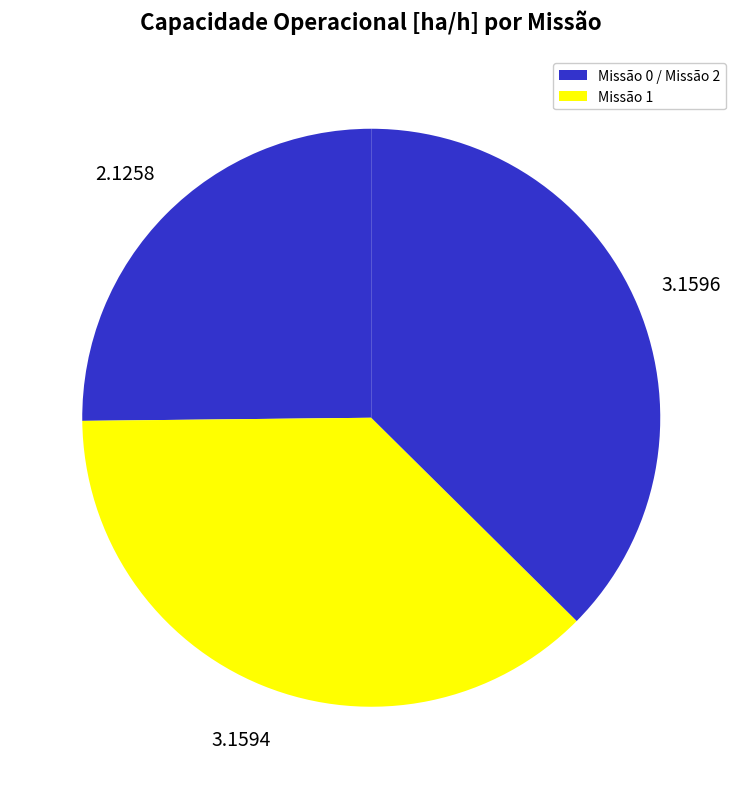

Does any single category account for the majority?

No